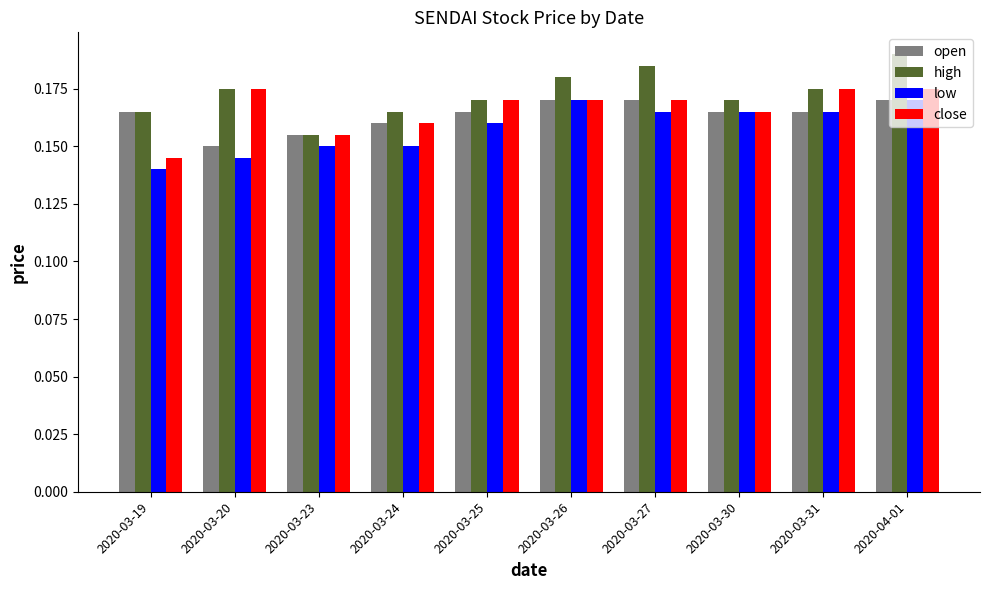

Between 2020-03-24 and 2020-03-26, which series saw the biggest shift?

low